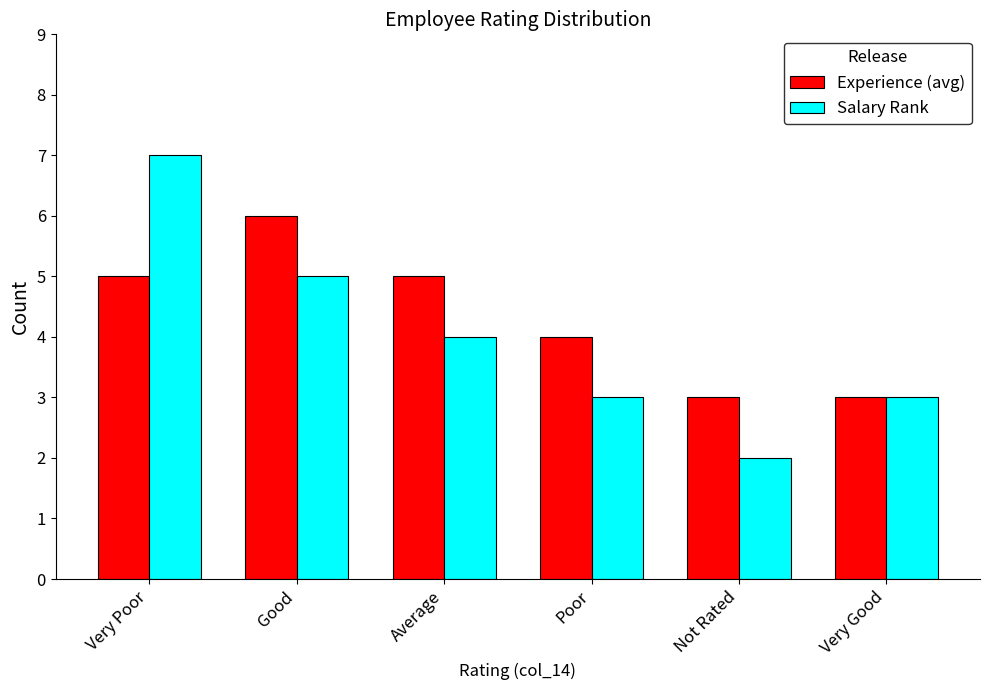

List the series in order of their overall mean, lowest first.

Salary Rank, Experience (avg)